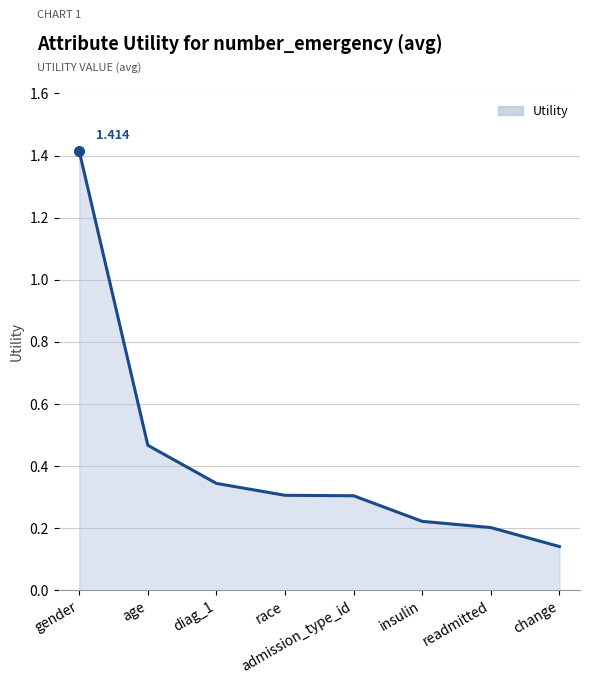

Count the number of categories in the chart.

8